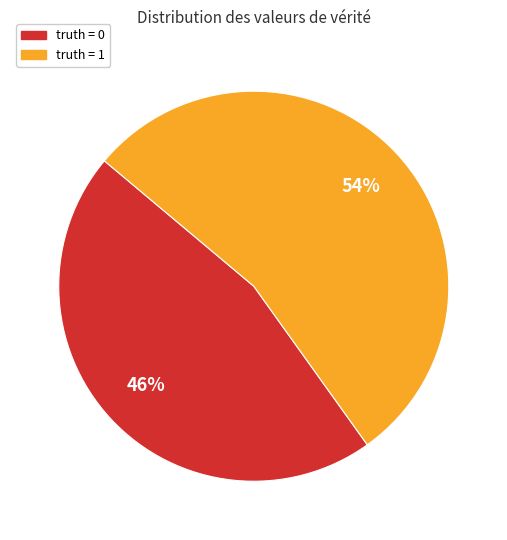

Is the sum of truth = 1 and truth = 0 greater than half?

Yes